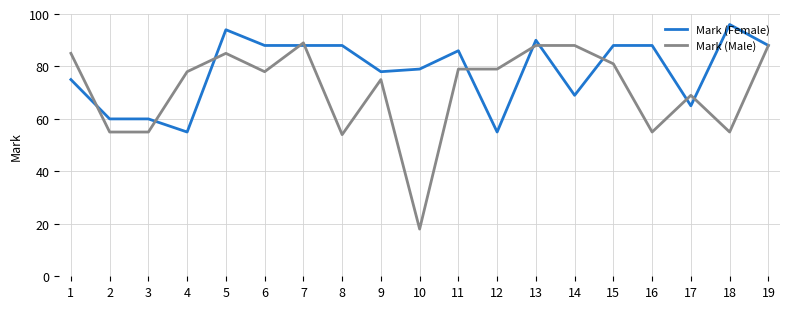

Which category has the lowest value across all series?

10